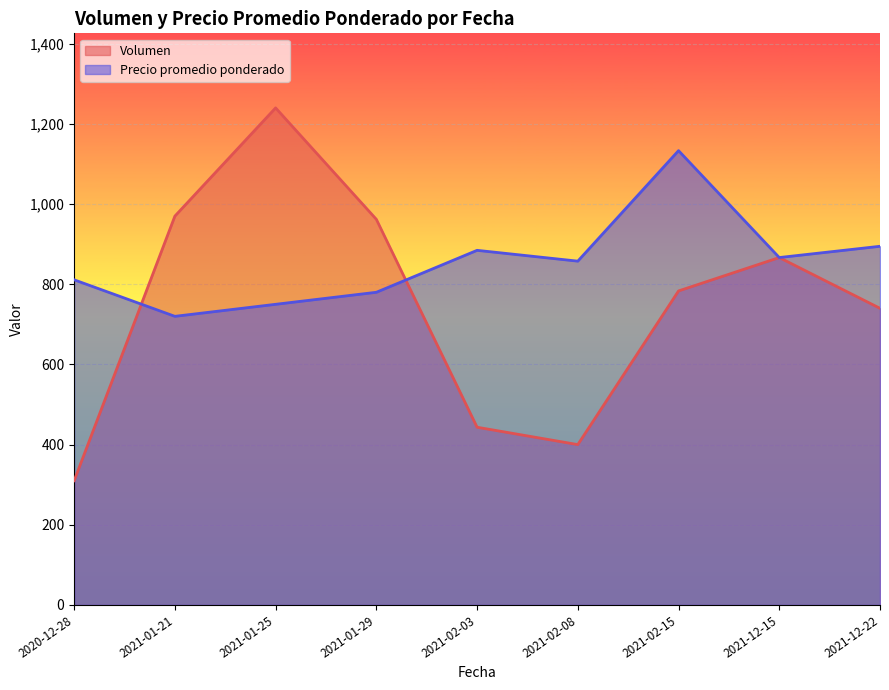

The value of Volumen at 2020-12-28 is 320. True or false?

True